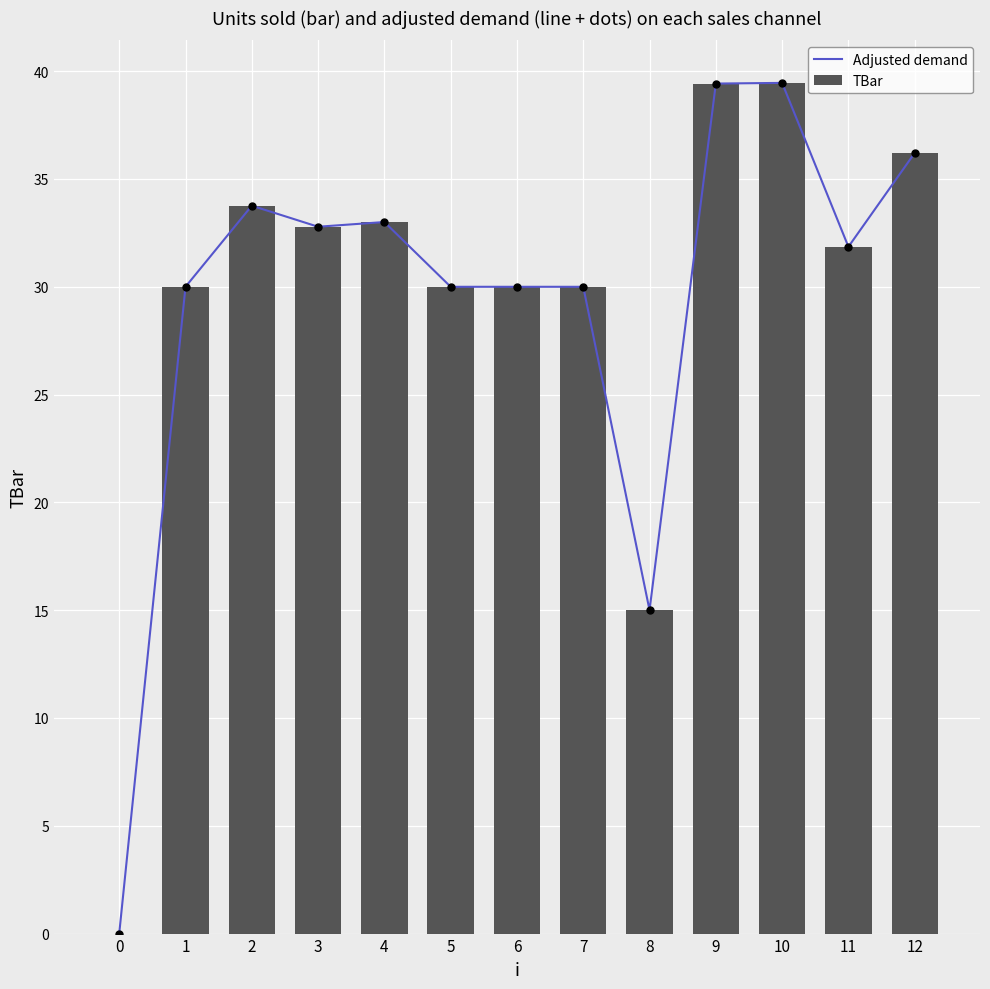

Which series contains the highest Y value?

Adjusted demand